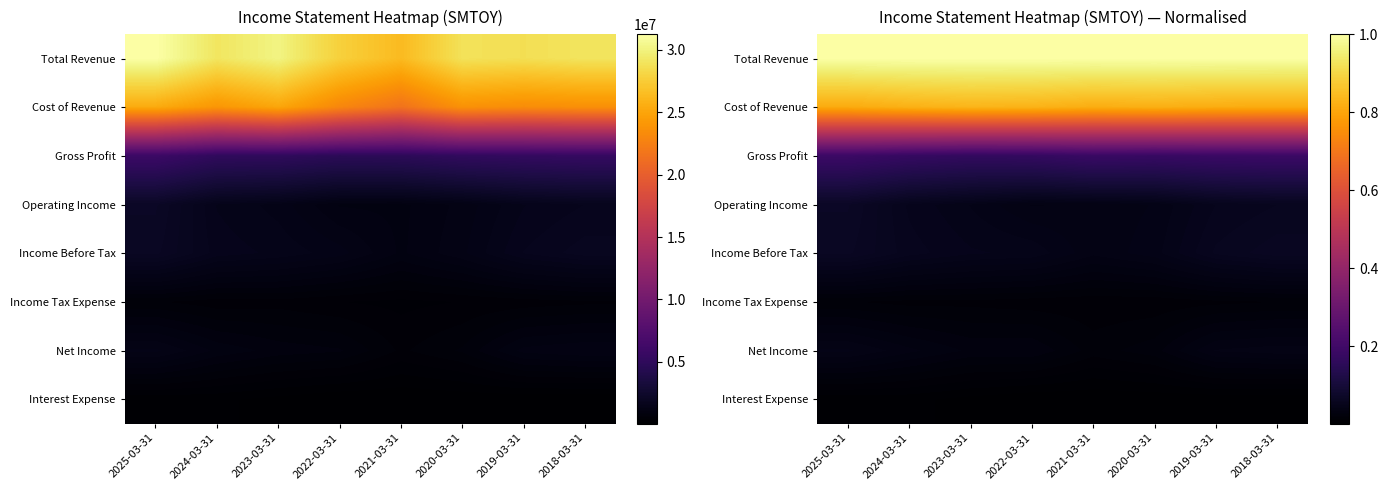

What is the sum of all Income Before Tax values?

0.4